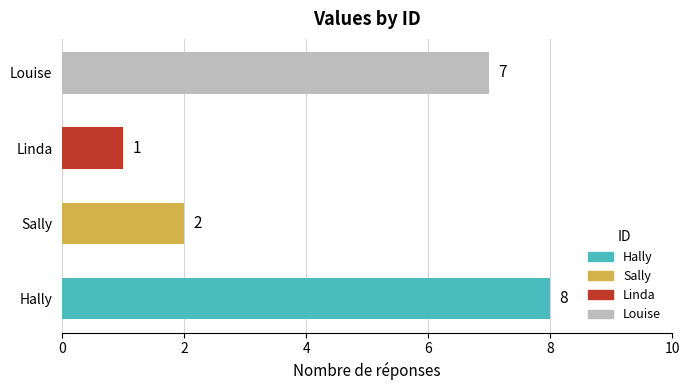

What is the sum of the values at Hally and Sally?

10